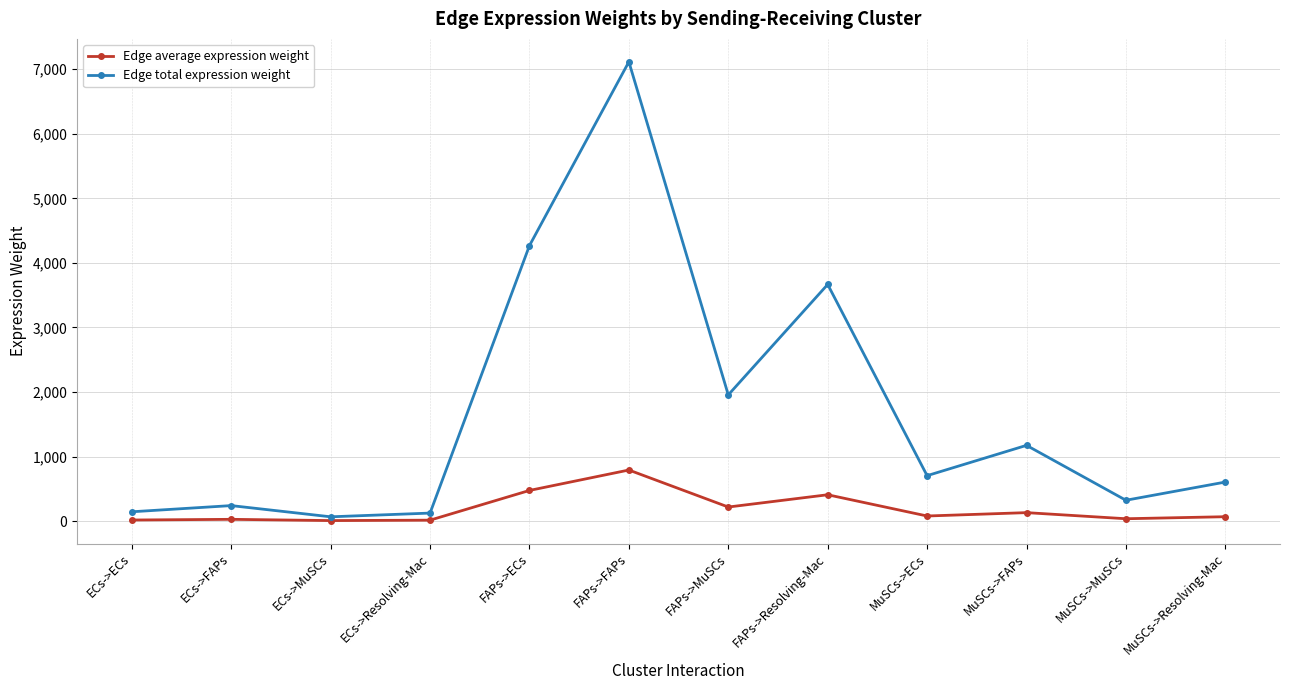

At which label does Edge total expression weight first exceed 703?

FAPs->ECs